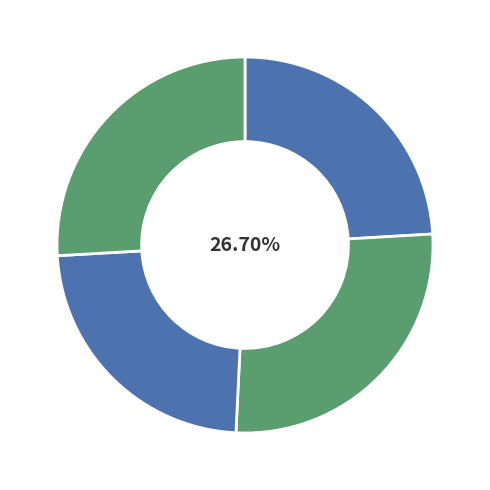

To the nearest percent, what is the average slice percentage?

25%